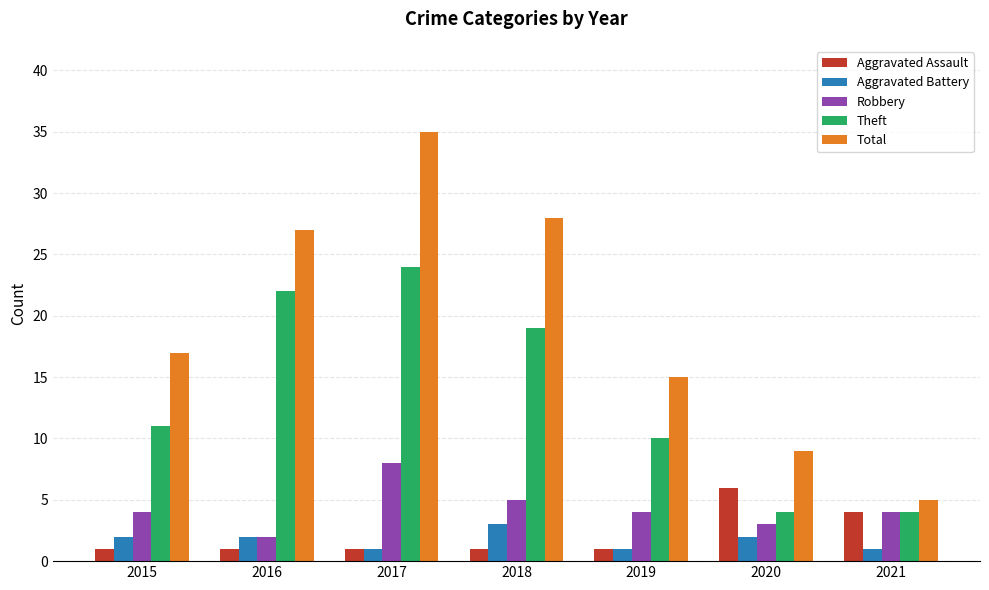

At which category is the sum across all series the highest?

2017